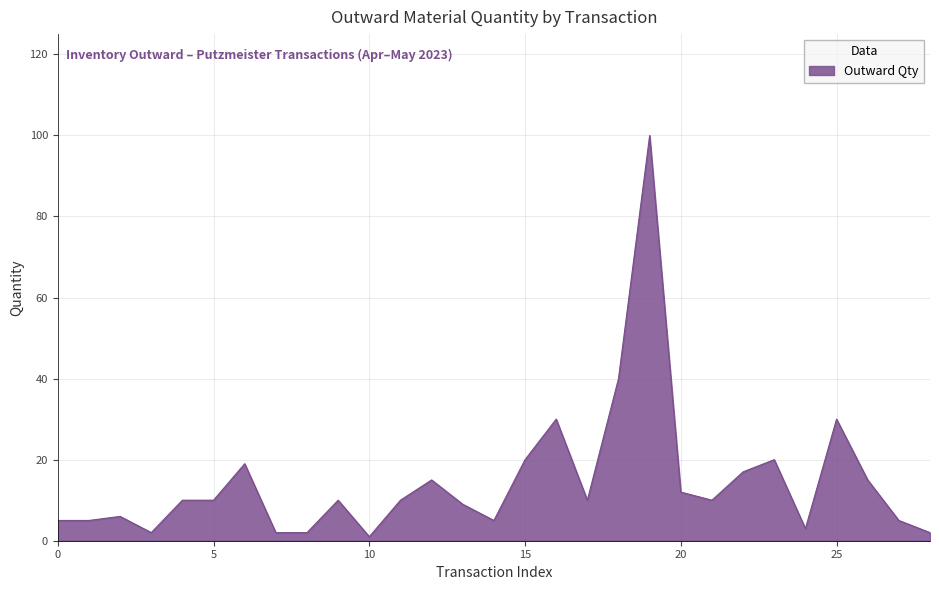

What is the maximum value shown in the chart?

100